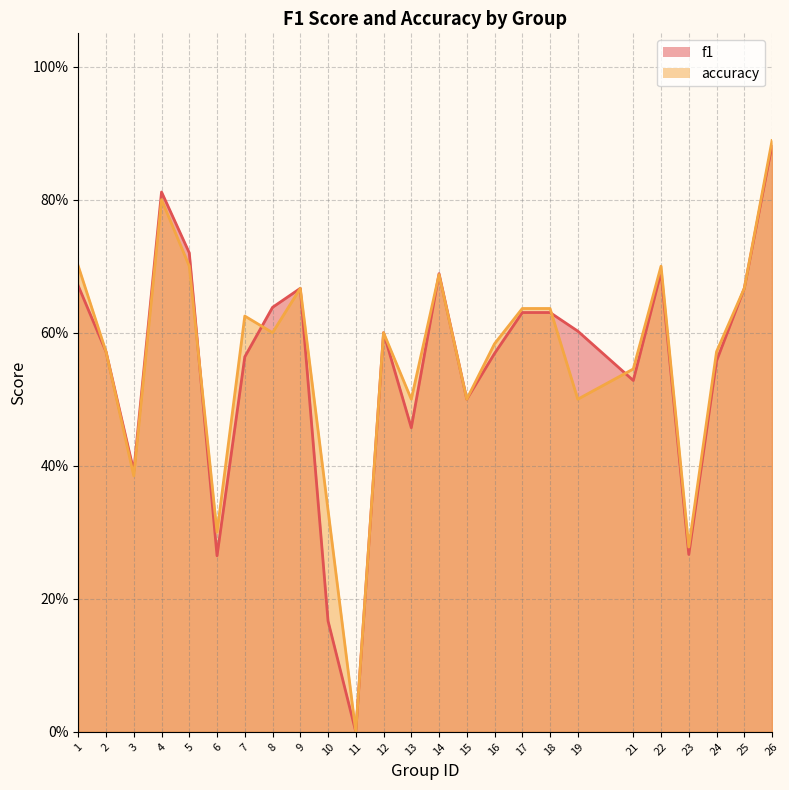

How many data points does each series have?

25